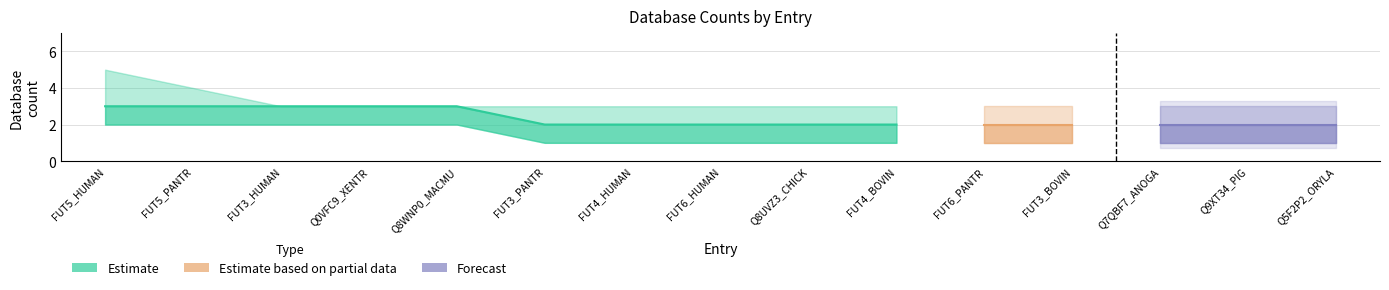

Which label corresponds to the smallest value in the chart?

FUT3_PANTR